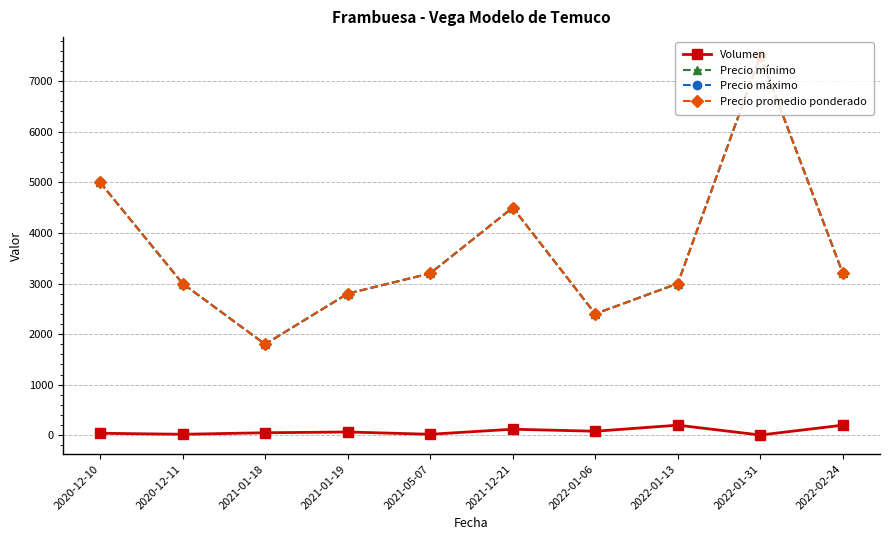

Is this an area chart (filled region under the line)?

No